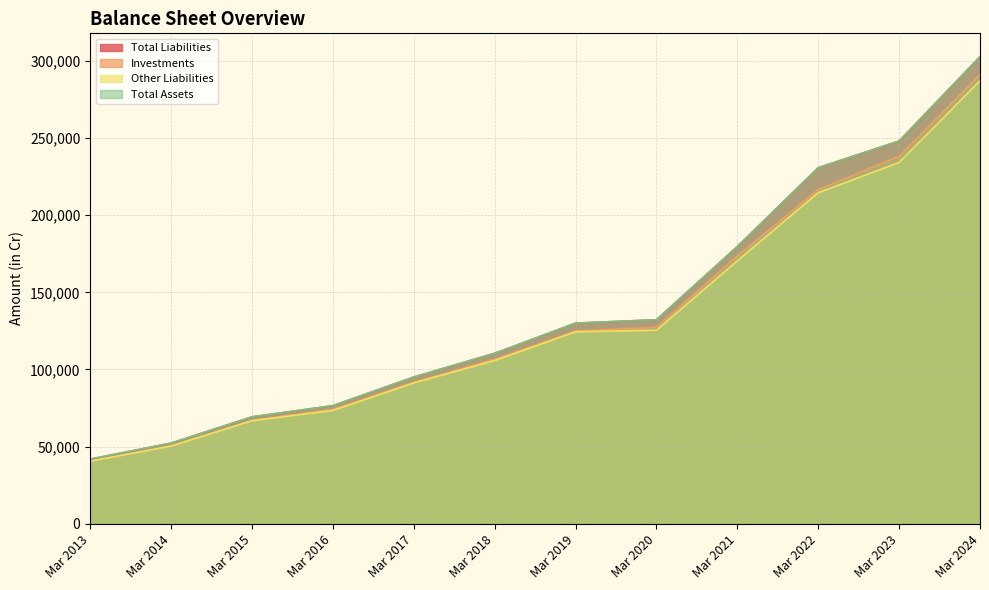

At how many categories does at least one series exceed 223961?

3